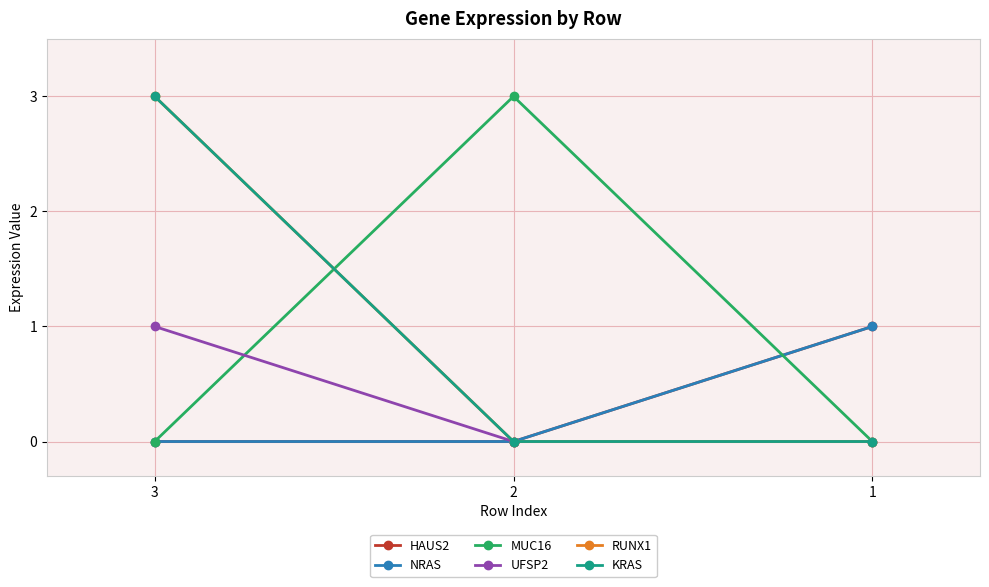

Which label corresponds to the smallest value in the chart?

3